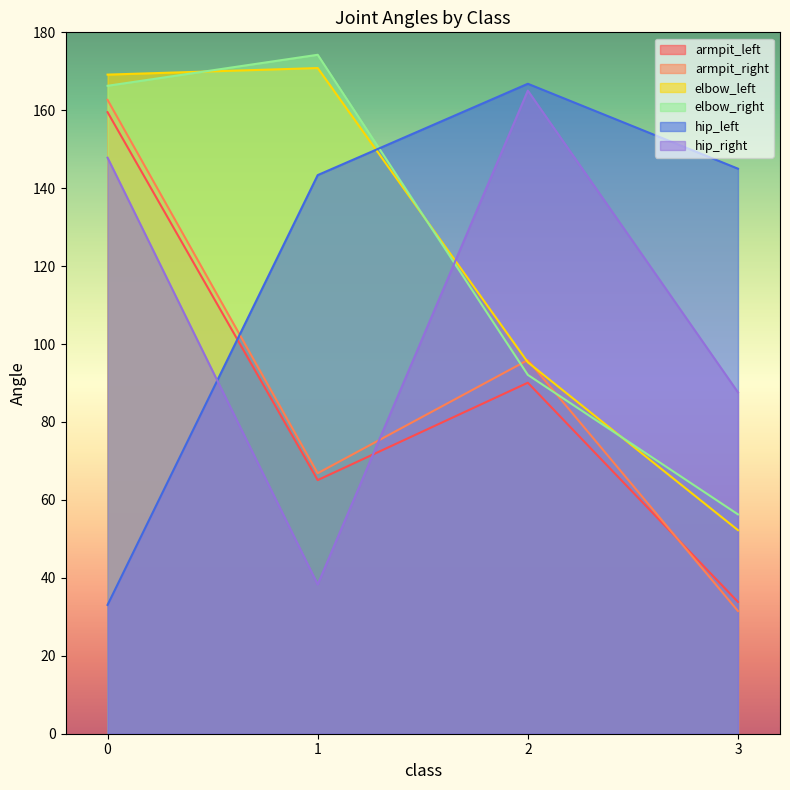

What are all the series names shown in the legend?

armpit_left, armpit_right, elbow_left, elbow_right, hip_left, hip_right